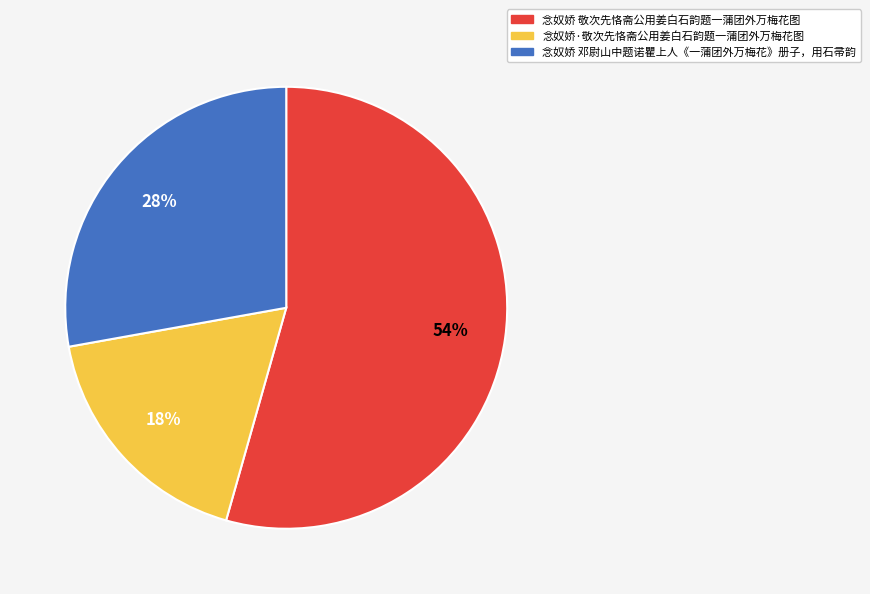

Combined, do 念奴娇·敬次先恪斋公用姜白石韵题一蒲团外万梅花图 and 念奴娇 敬次先恪斋公用姜白石韵题一蒲团外万梅花图 account for over 50%?

Yes